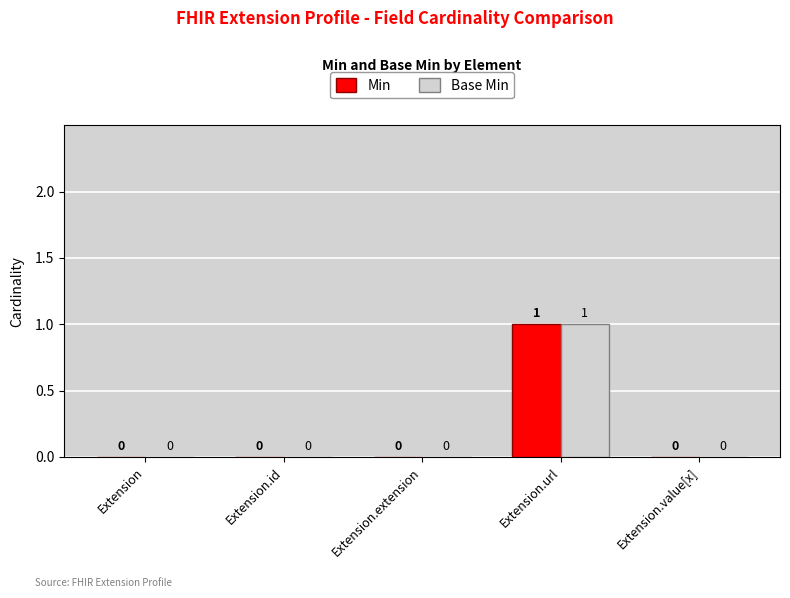

At which label does Min reach its peak?

Extension.url